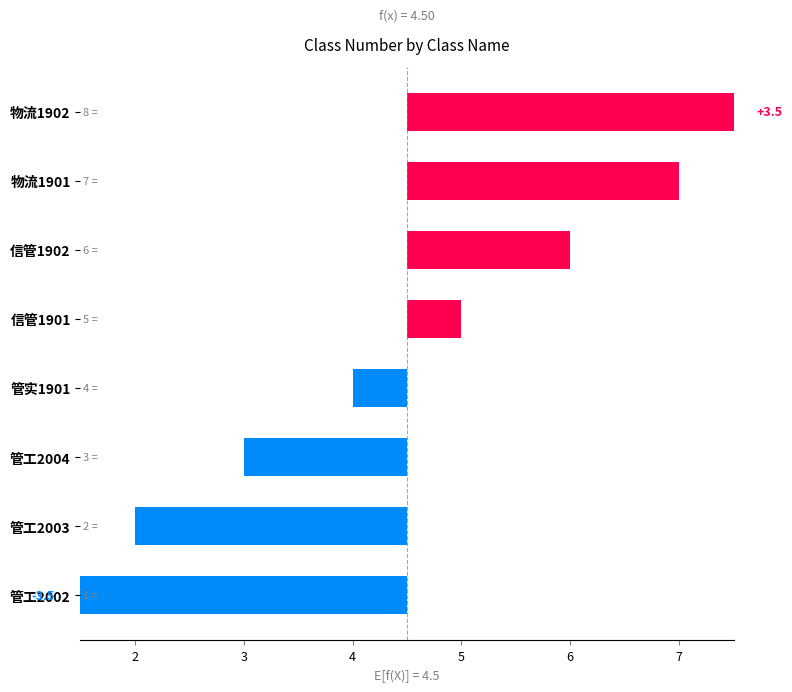

Read the value at 信管1901.

0.5